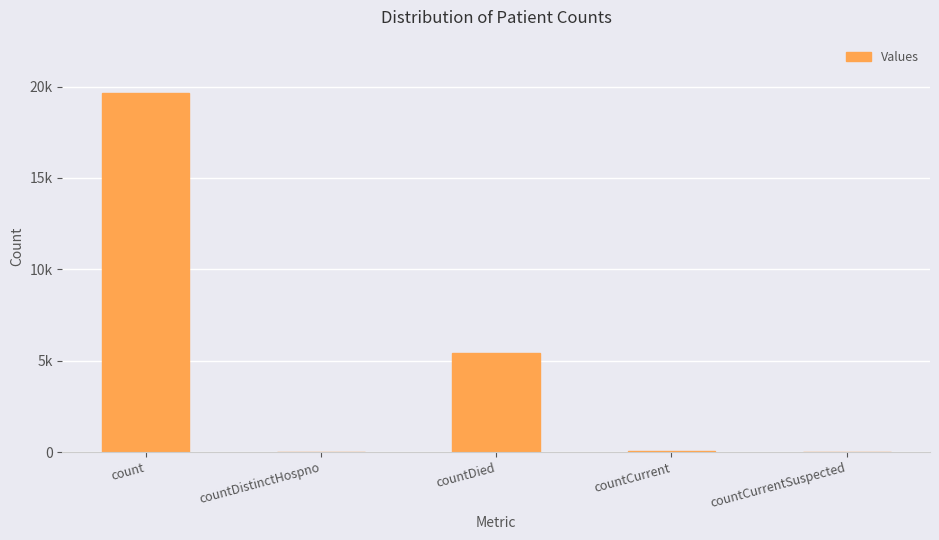

Are the bars horizontal?

No